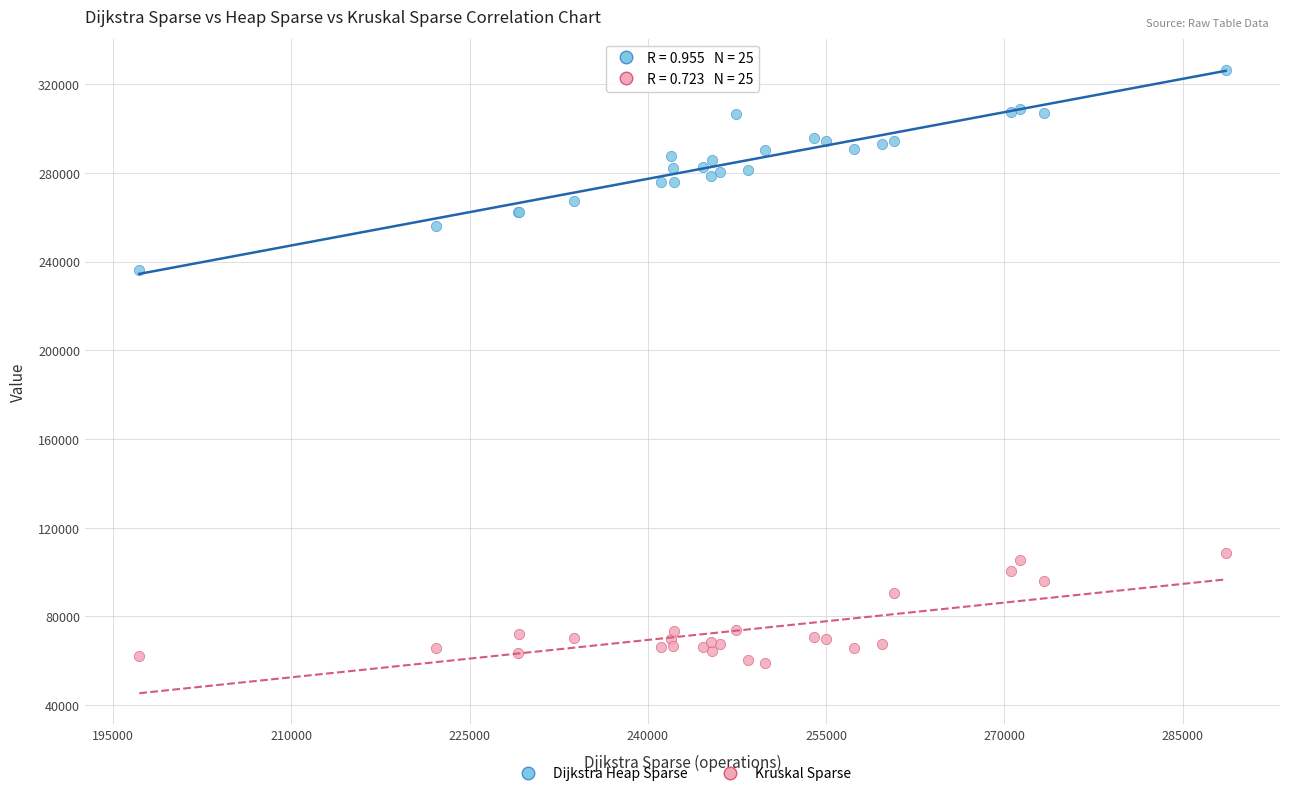

Which series has the largest Y range (max minus min)?

Dijkstra Heap Sparse